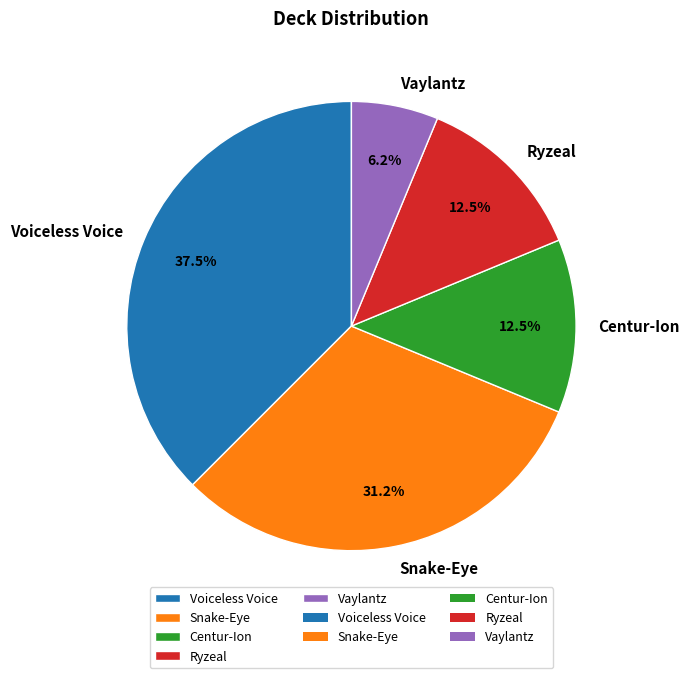

How many slices are in this pie chart?

5